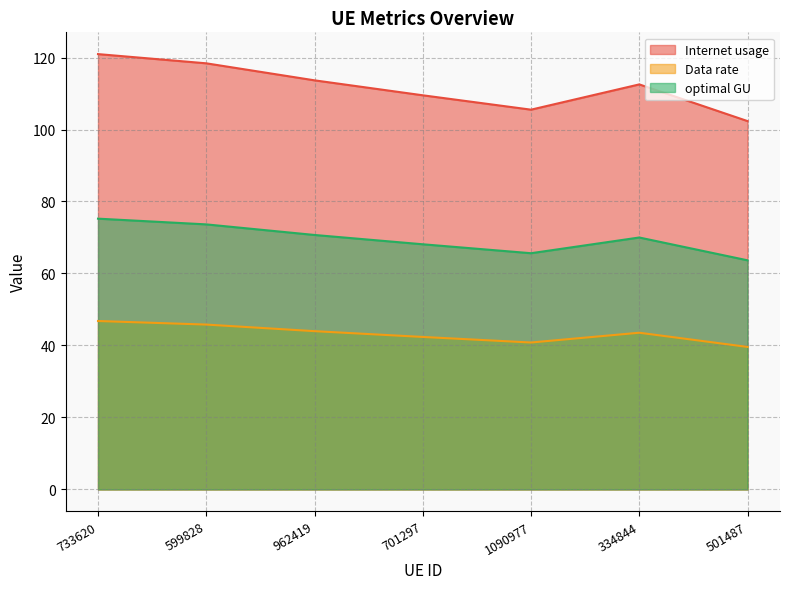

Which label corresponds to the smallest value in the chart?

501487